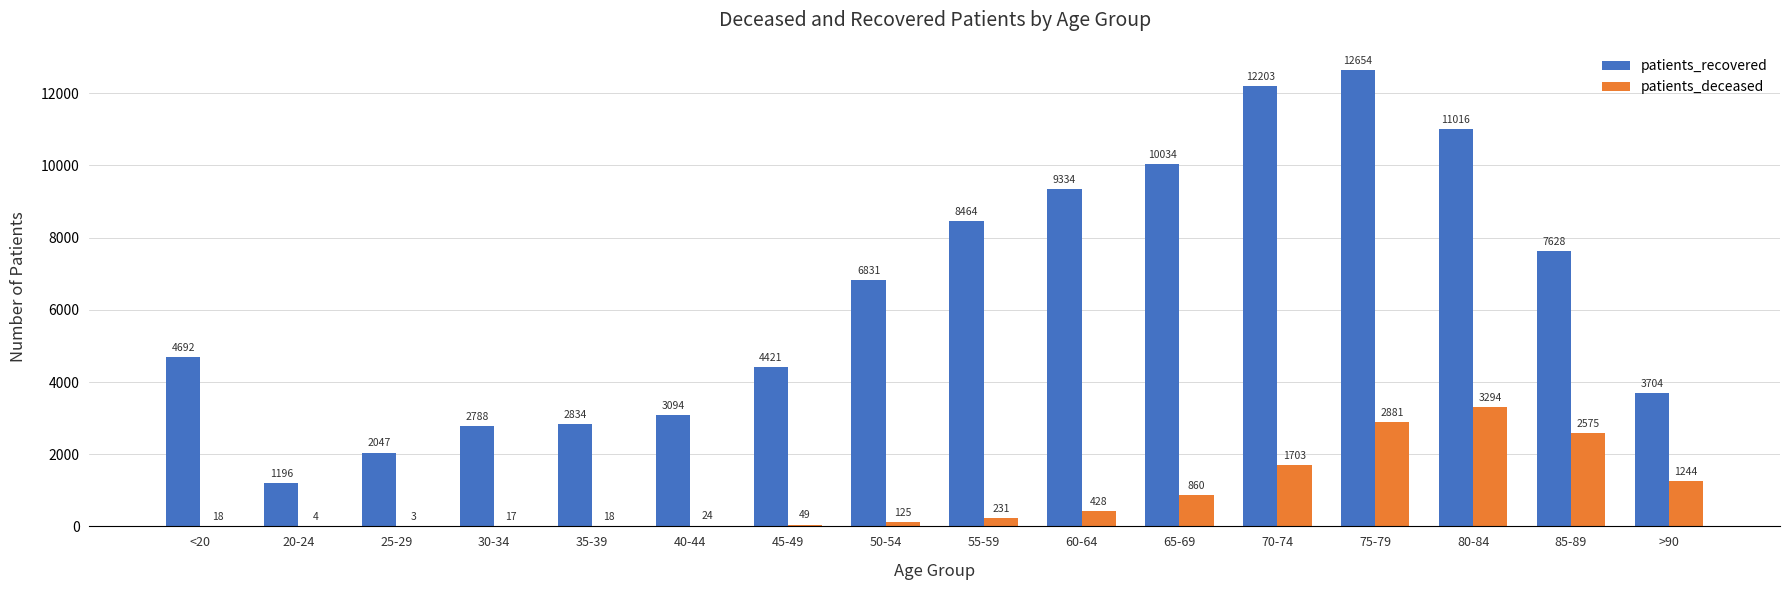

What is the maximum value for patients_deceased?

3294